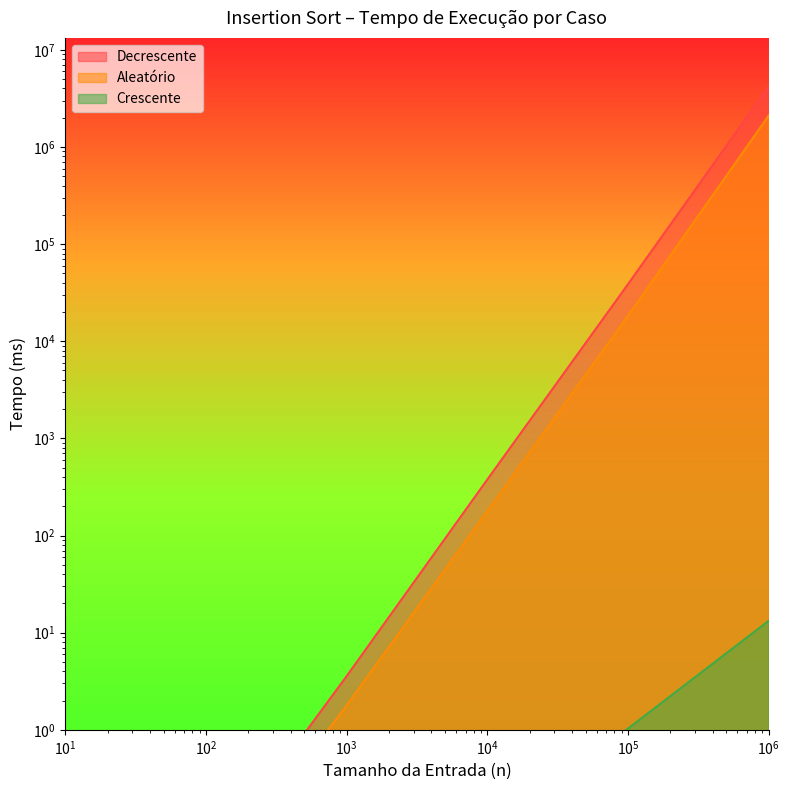

List the series in order of their peak value, lowest first.

Crescente, Aleatório, Decrescente